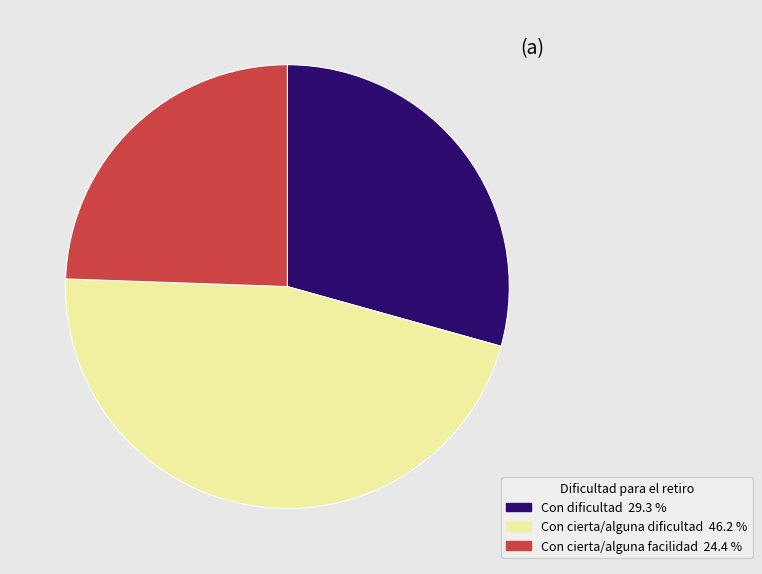

The Con cierta/alguna facilidad slice represents 15% of the pie. True or false?

False